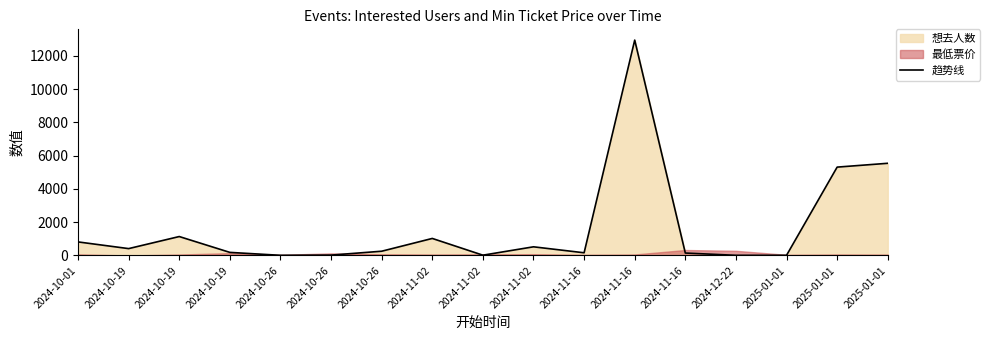

How many lines are shown in the chart?

1